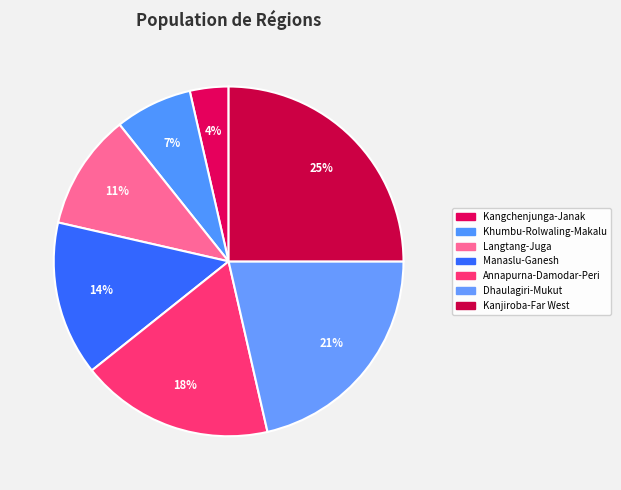

Rank the categories by value from highest to lowest.

Kanjiroba-Far West, Dhaulagiri-Mukut, Annapurna-Damodar-Peri, Manaslu-Ganesh, Langtang-Juga, Khumbu-Rolwaling-Makalu, Kangchenjunga-Janak